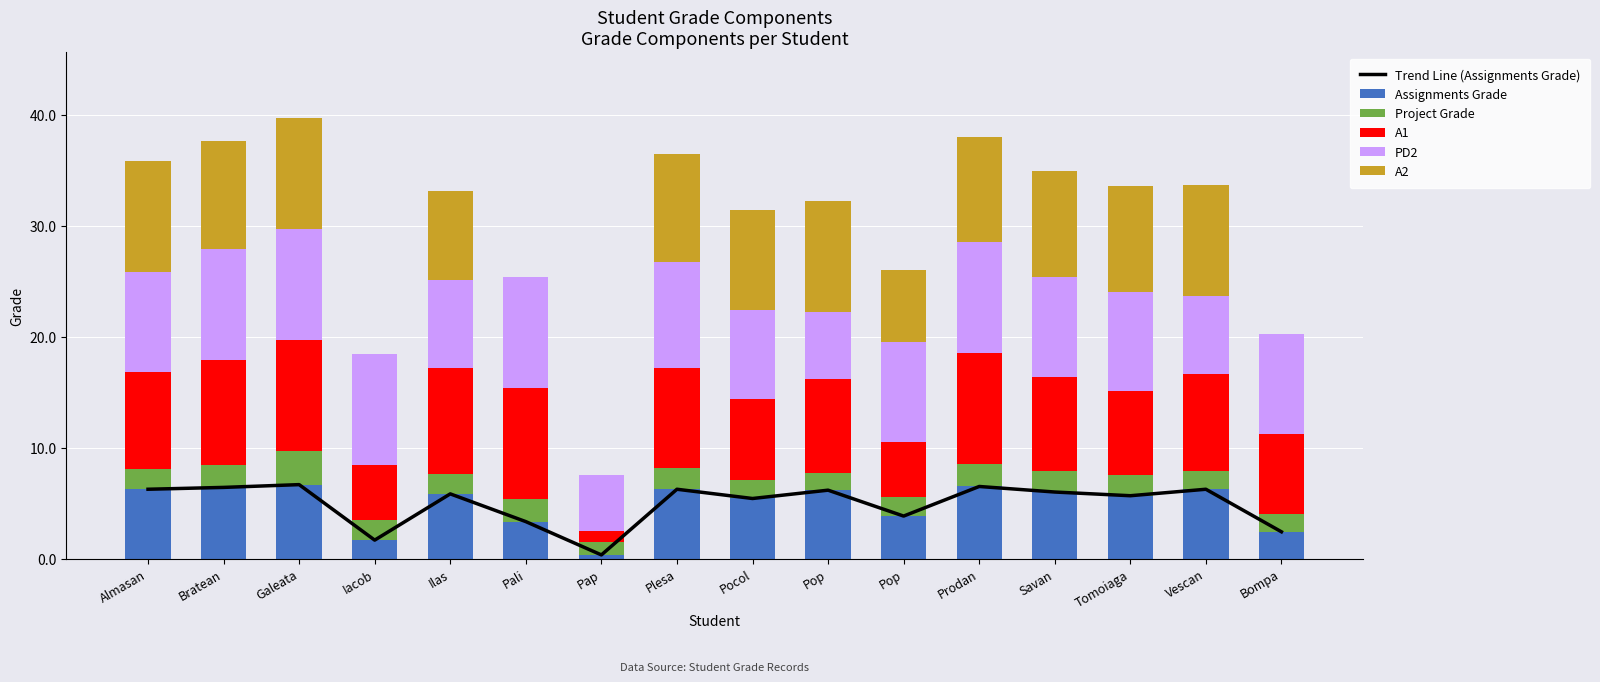

Between Almasan and Galeata, which is larger?

Galeata